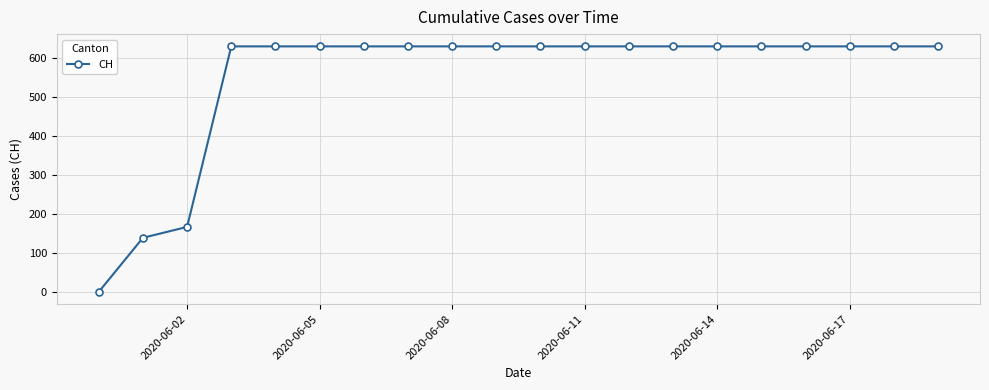

Reading left to right, list all the values displayed in this chart.

0	139	167	631	631	631	631	631	631	631	631	631	631	631	631	631	631	631	631	631